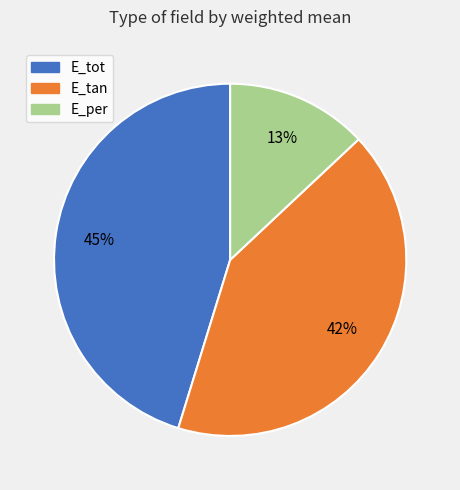

How many segments does this pie chart have?

3